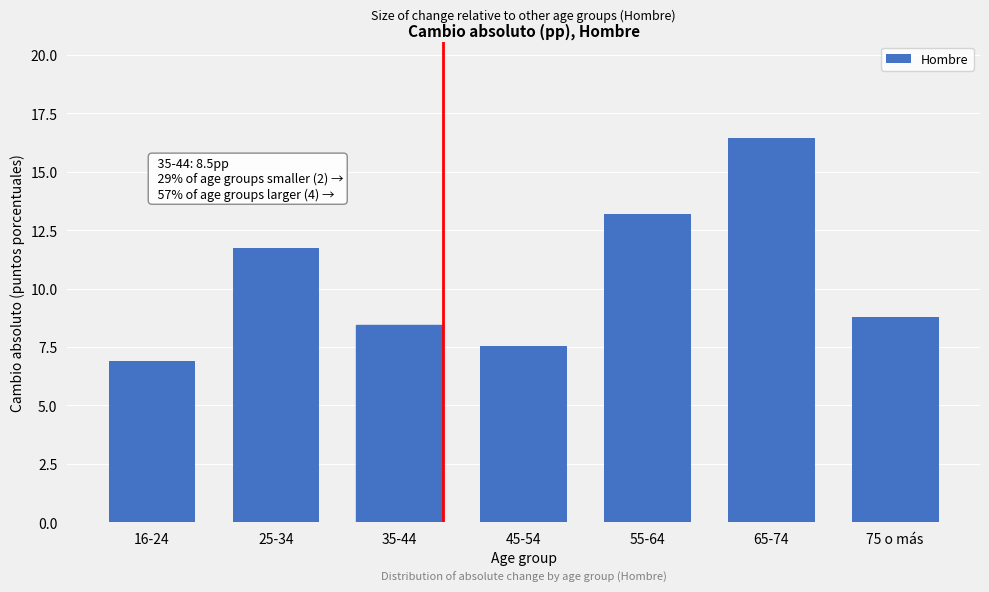

Reading left to right, what are all the values shown in this chart?

6.9	11.7	8.5	7.5	13.2	16.5	8.8